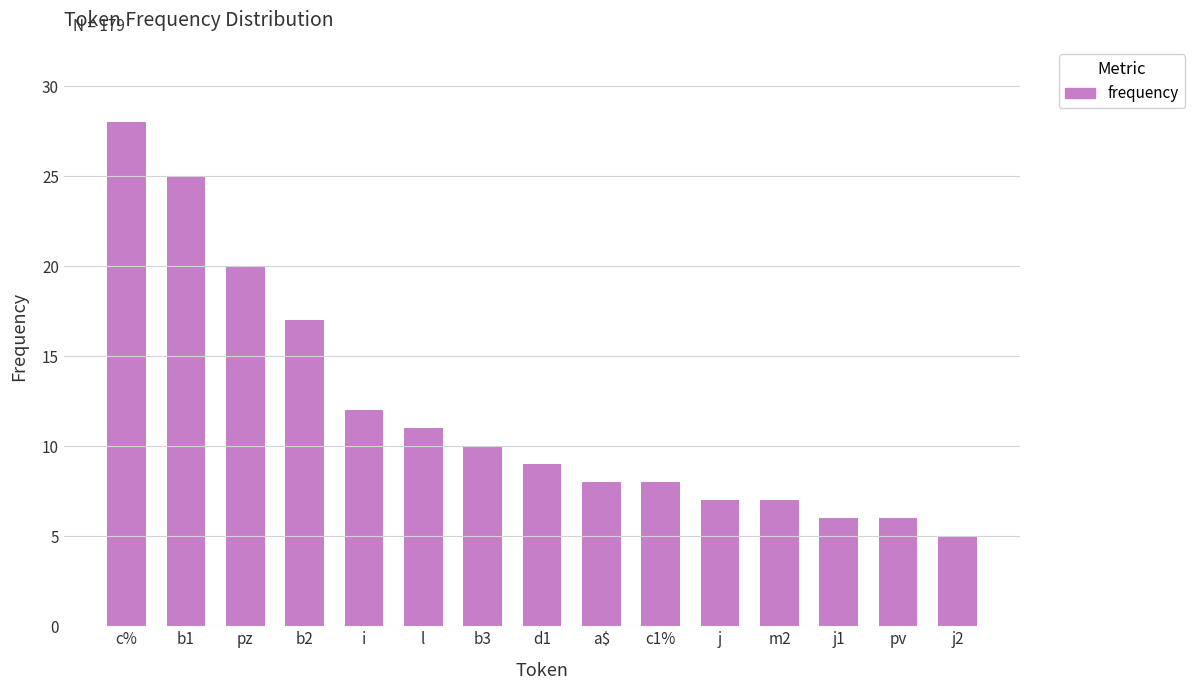

Where does the data first go above 9?

c%